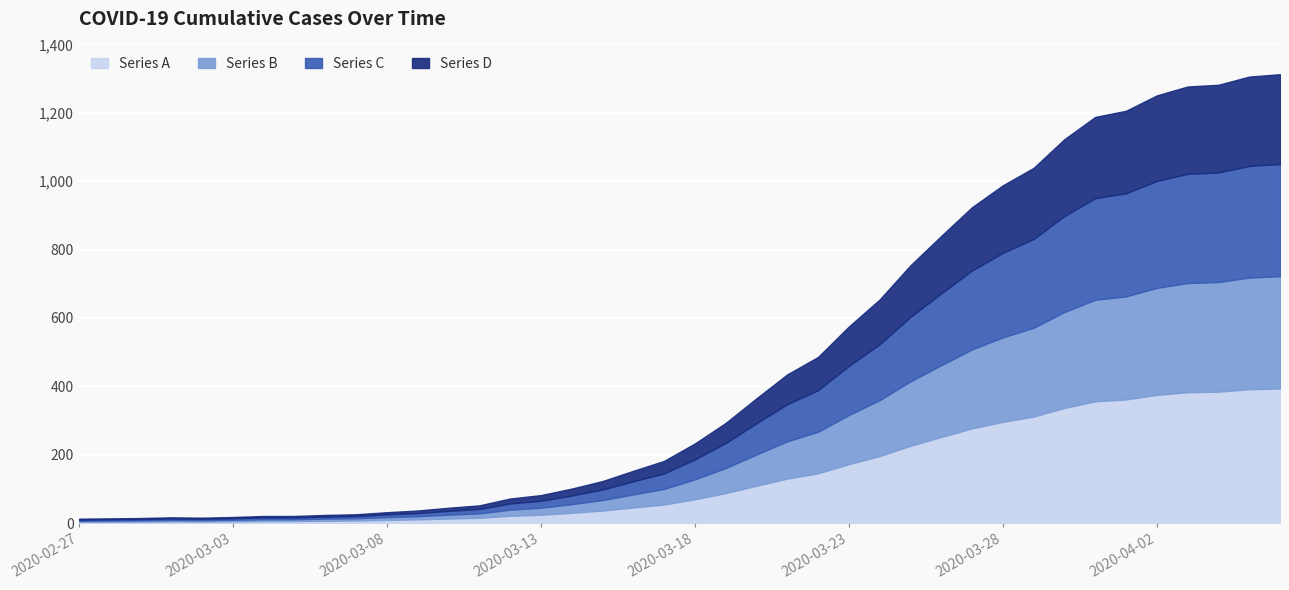

Count the number of values greater than 233.

19